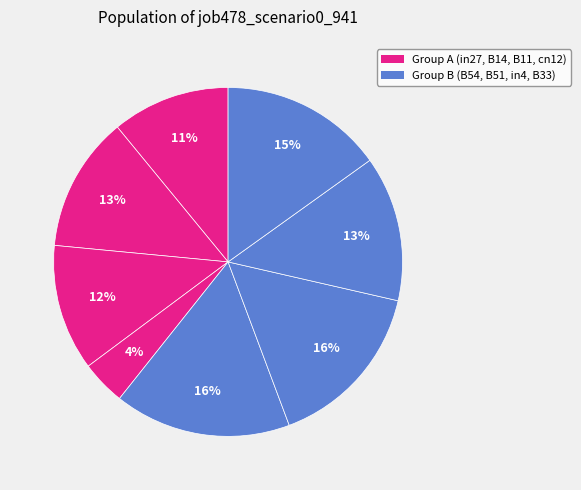

Rank the categories by value from highest to lowest.

B54, B51, B33, in4, B14, B11, in27, cn12